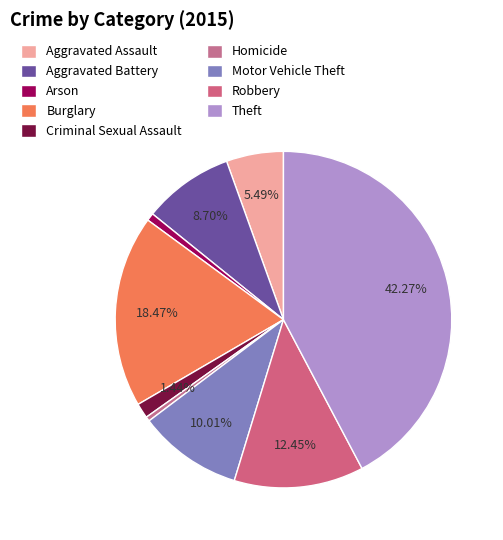

Is there a majority slice in this chart?

No